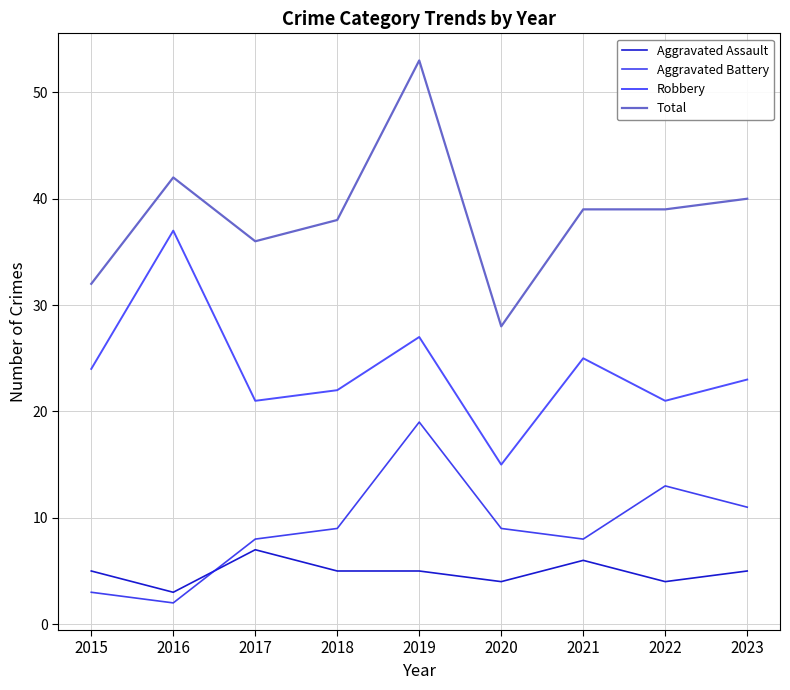

Is it true that Total equals 40 at 2023?

True